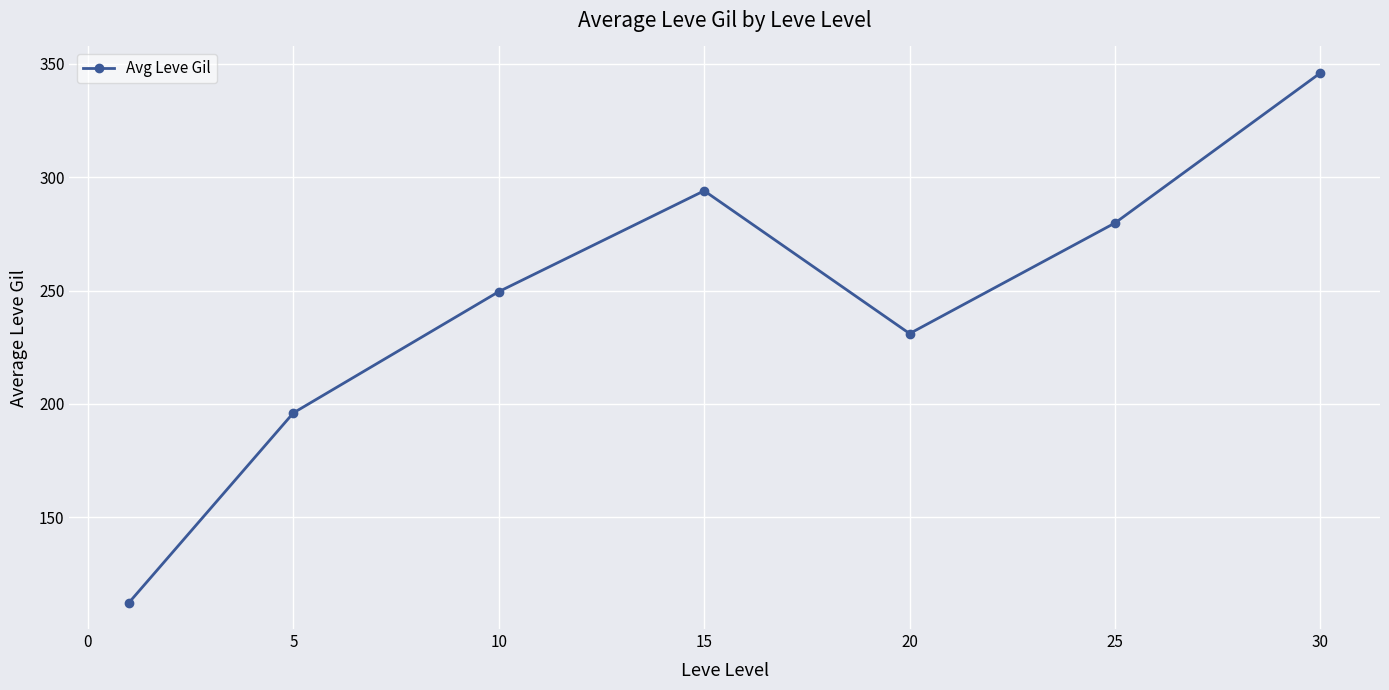

How many interior local valleys (lower than both neighbors) does the data have?

1